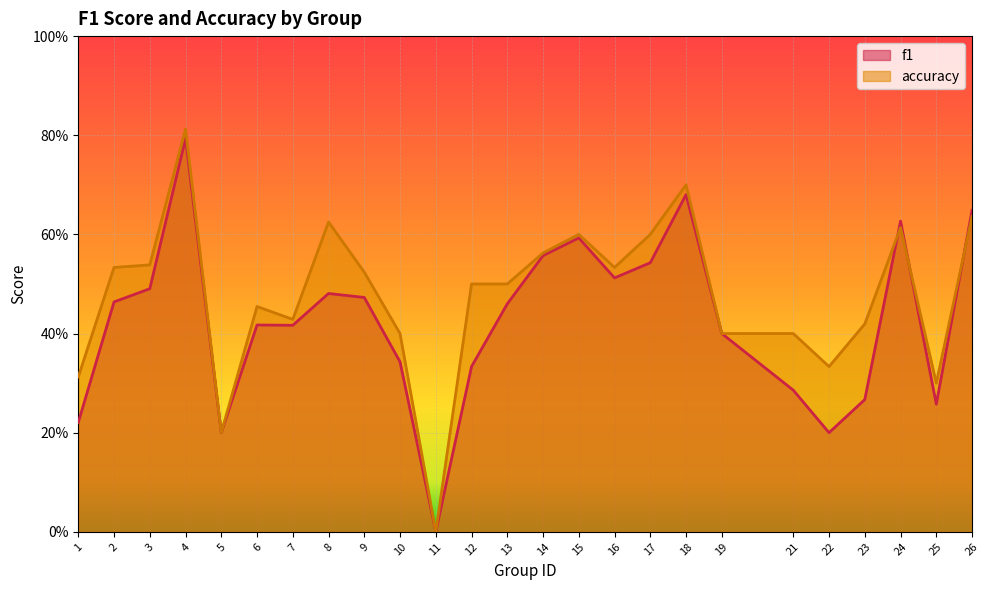

How many lines are shown in the chart?

2